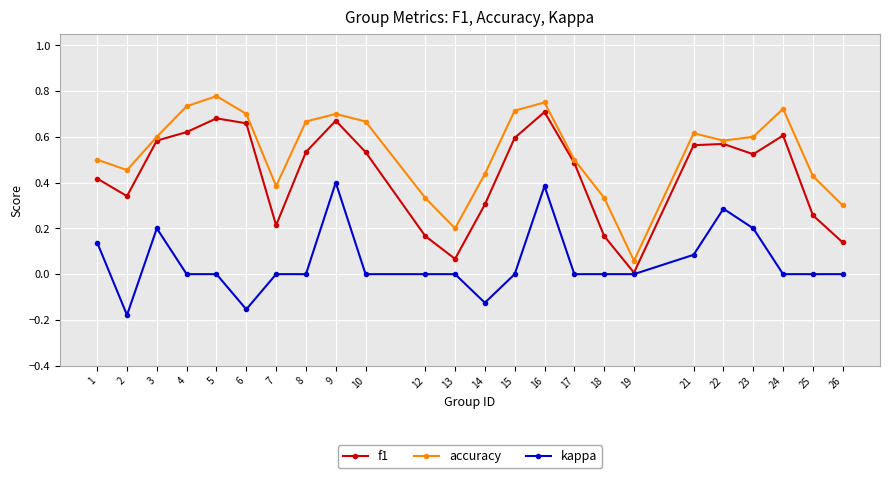

How many interior local valleys does the f1 series have?

5